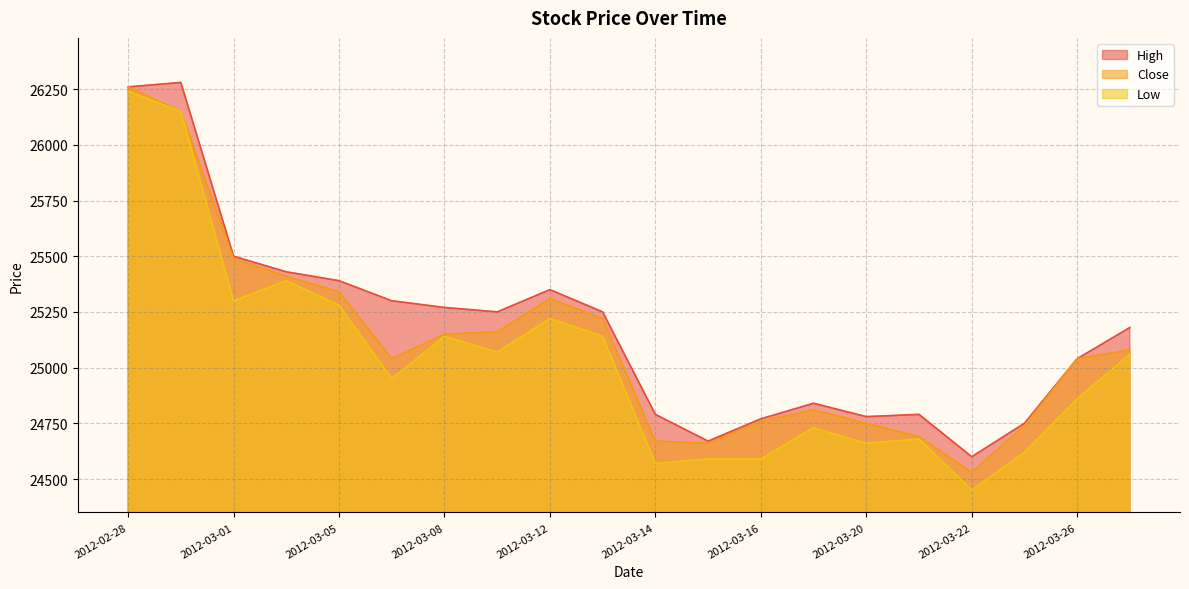

How many interior local valleys does the High series have?

4